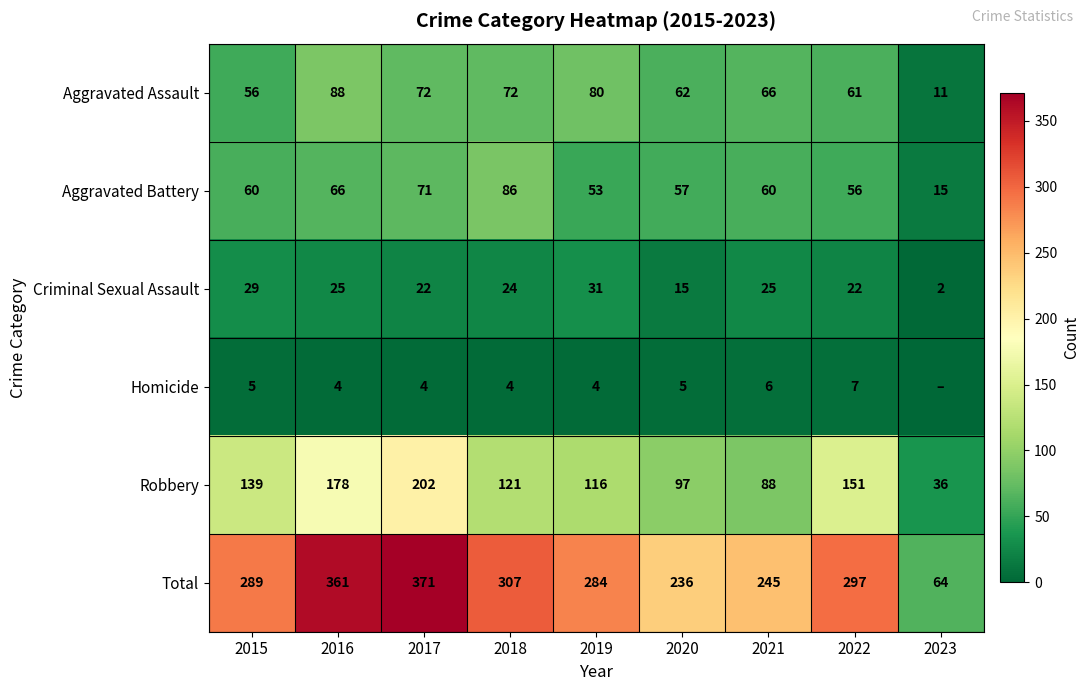

What is the total value across all series at 2020?

472